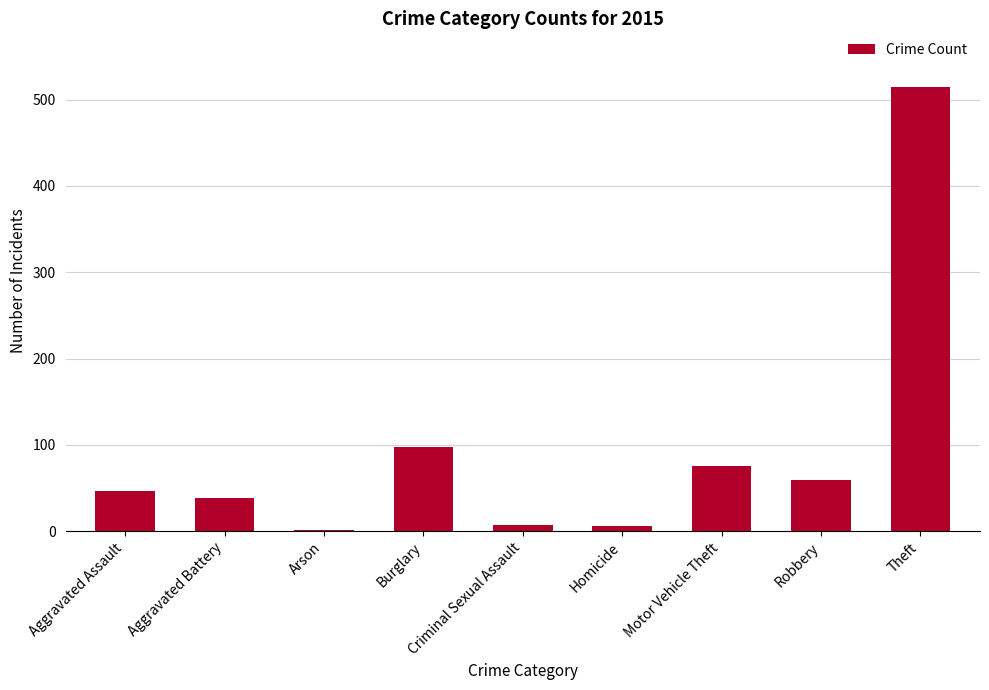

Which category has the highest value across all series?

Theft